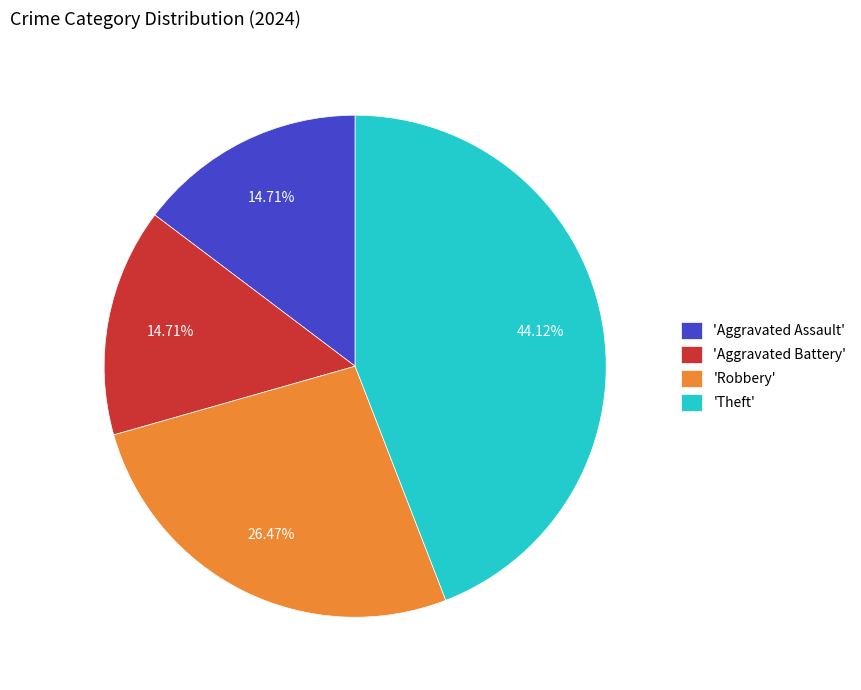

Which slice is the largest?

'Theft'